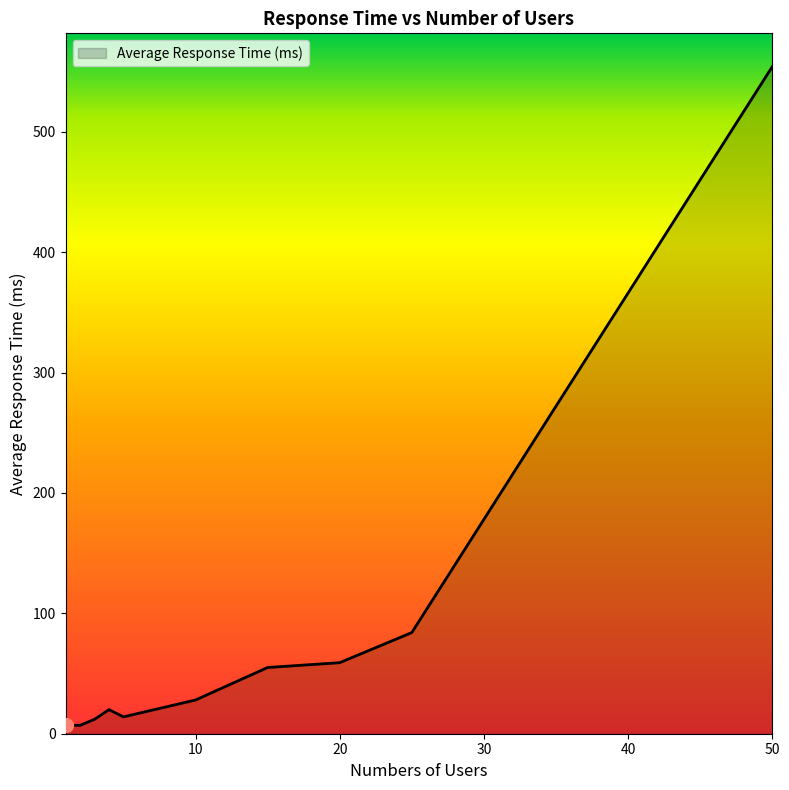

What is the average value?

84